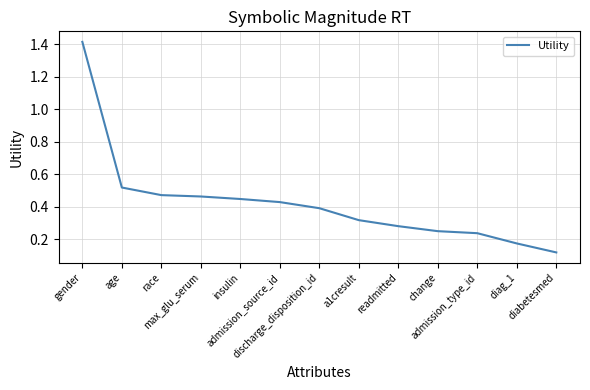

The value at age is 0.2. True or false?

False